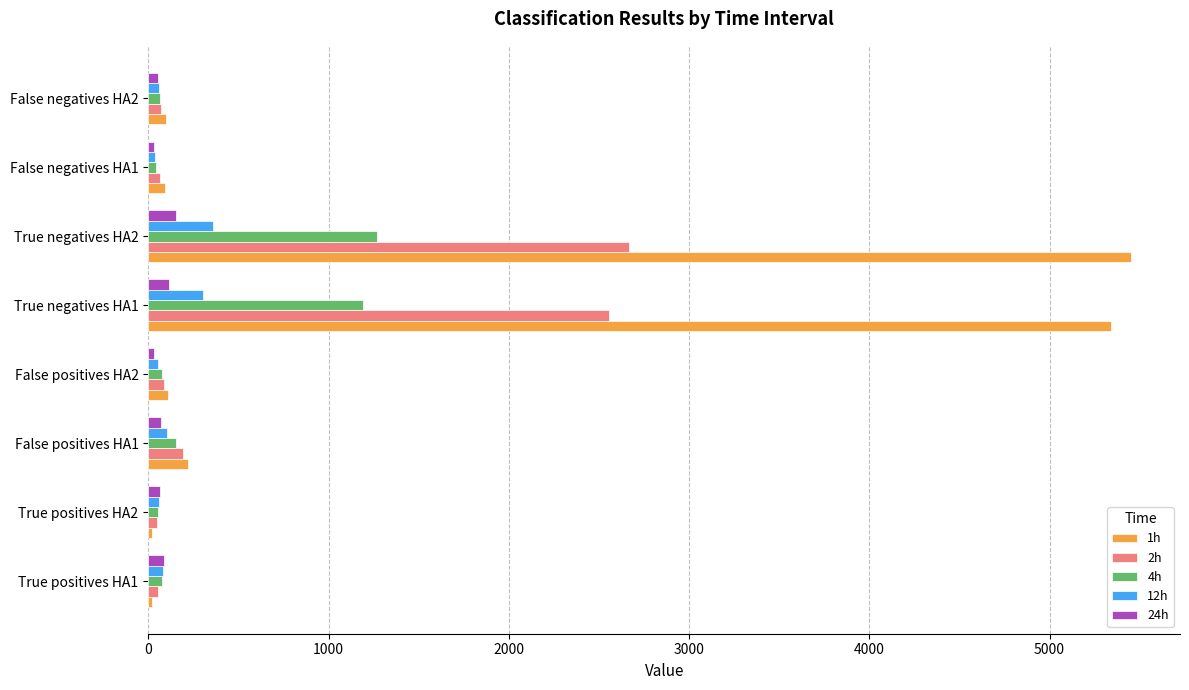

Which series has the widest spread of values?

1h